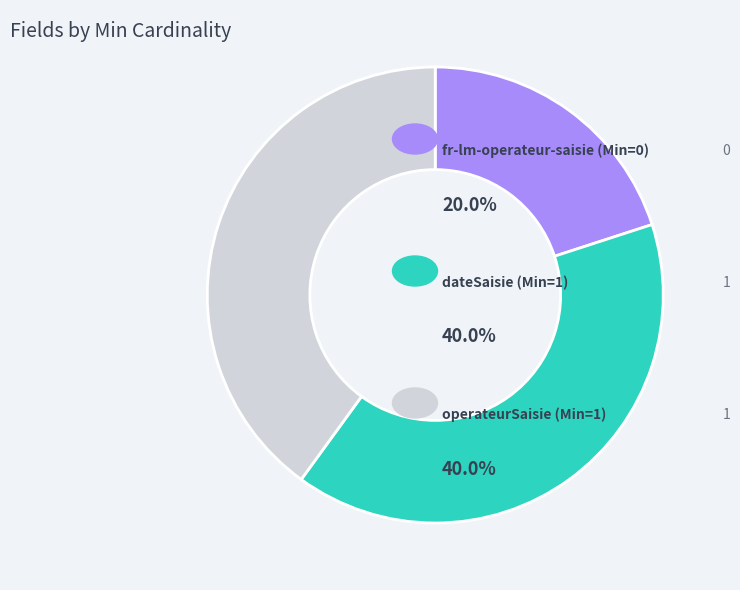

Is there any slice that represents more than half of the pie?

No